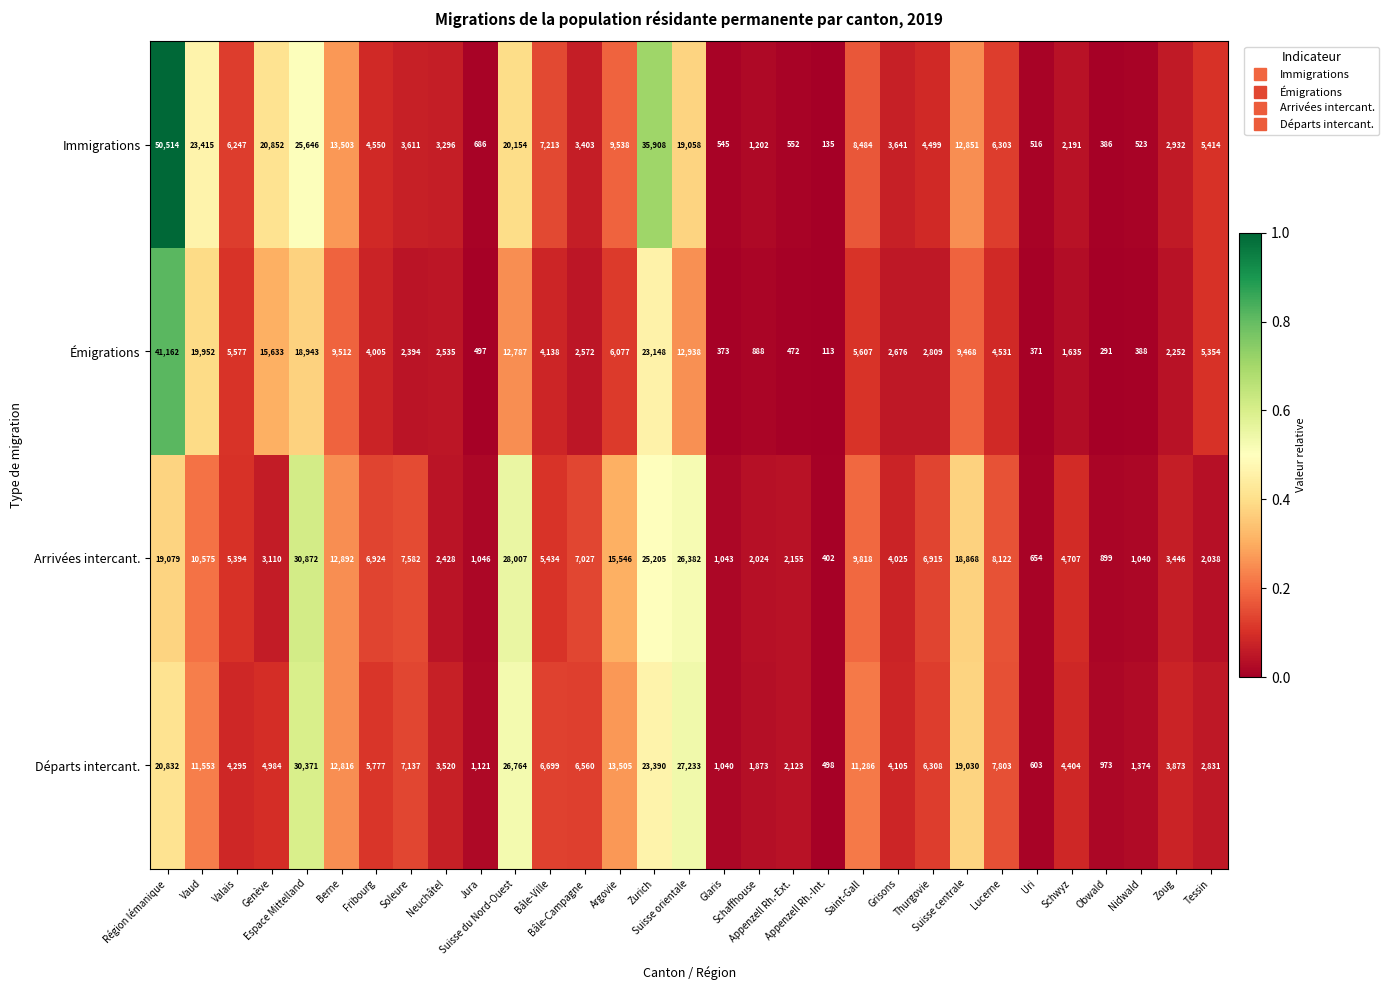

Which series has the largest total across all categories?

Immigrations